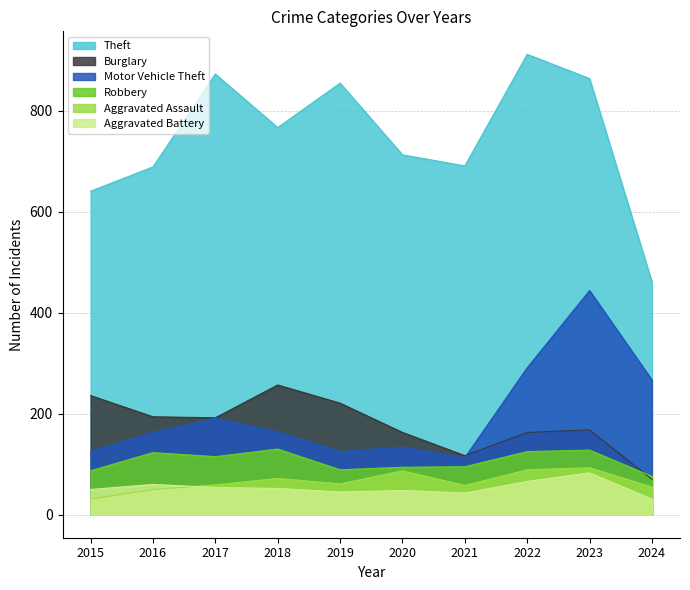

What is the value of the Theft point at the 2nd from the left?

689